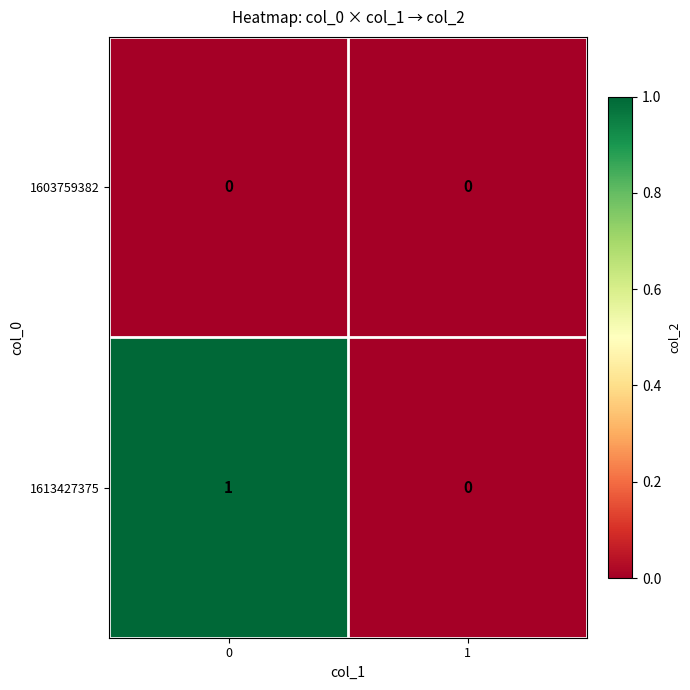

What is the spread (max minus min) of values at 0?

1